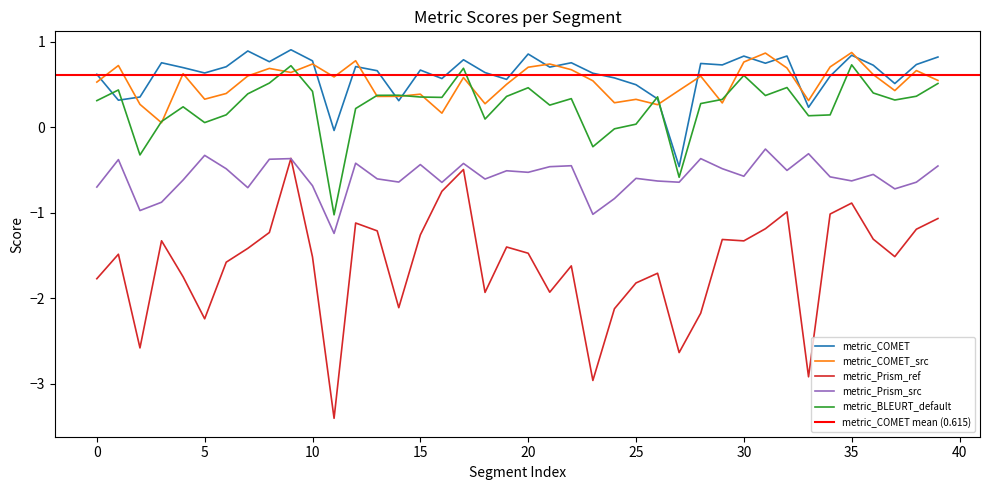

True or false: metric_COMET and metric_Prism_src intersect in this chart.

False